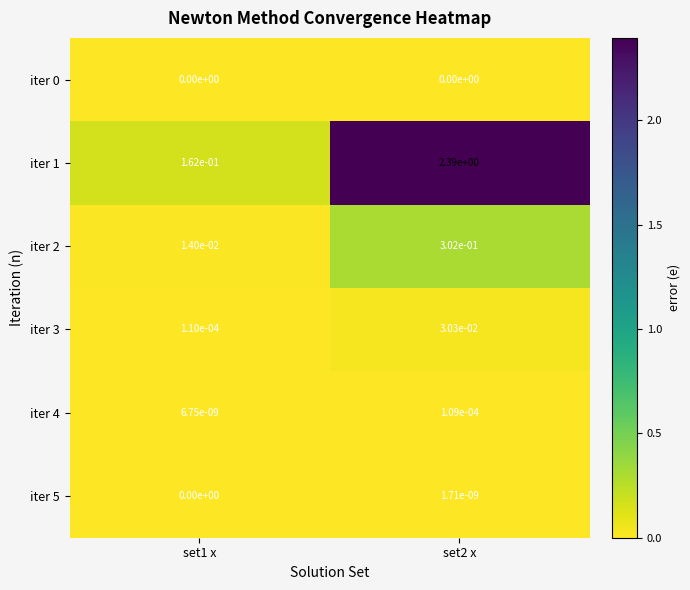

Is the value of iter 0 at set2 x greater than the value of iter 4 at set1 x?

No